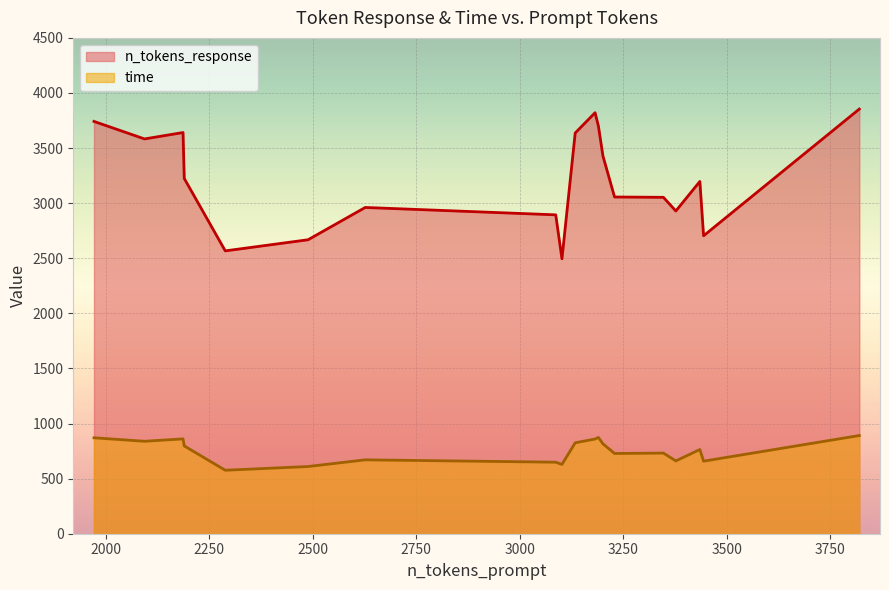

How many lines are shown in the chart?

2